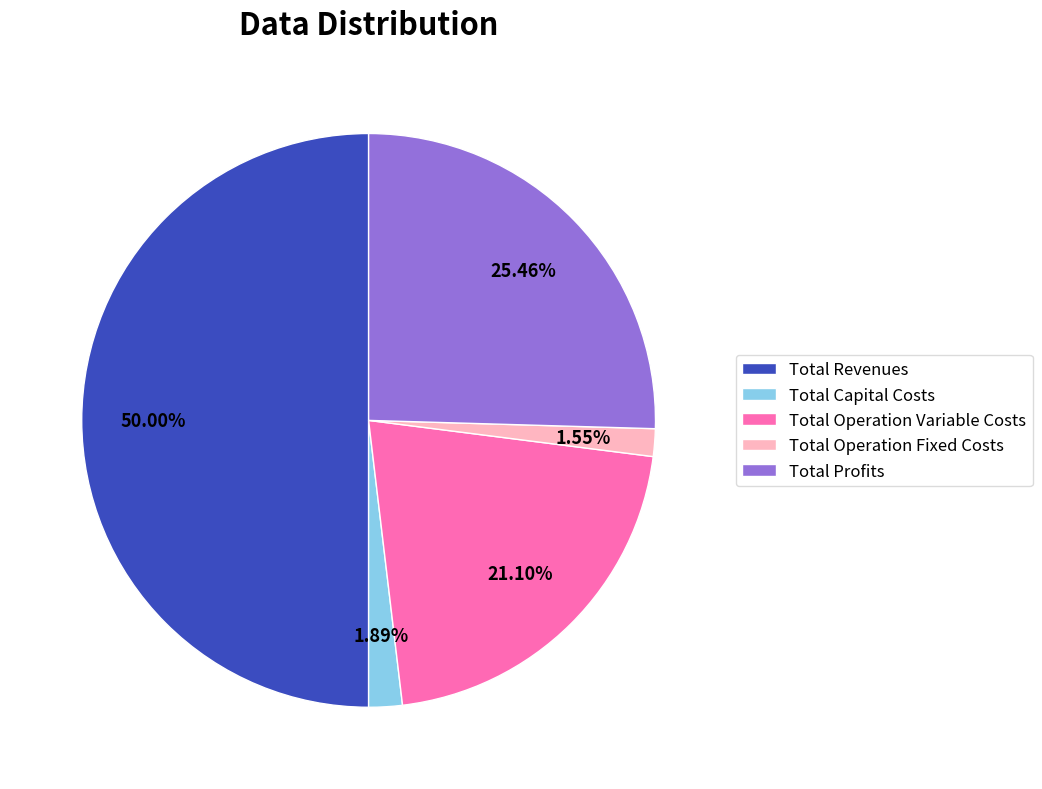

How many slices are in this pie chart?

5